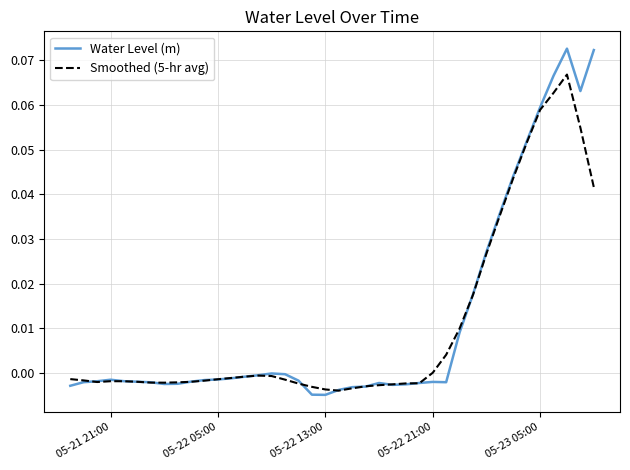

Rank the series by their maximum value, from lowest to highest.

Smoothed (5-hr avg), Water Level (m)